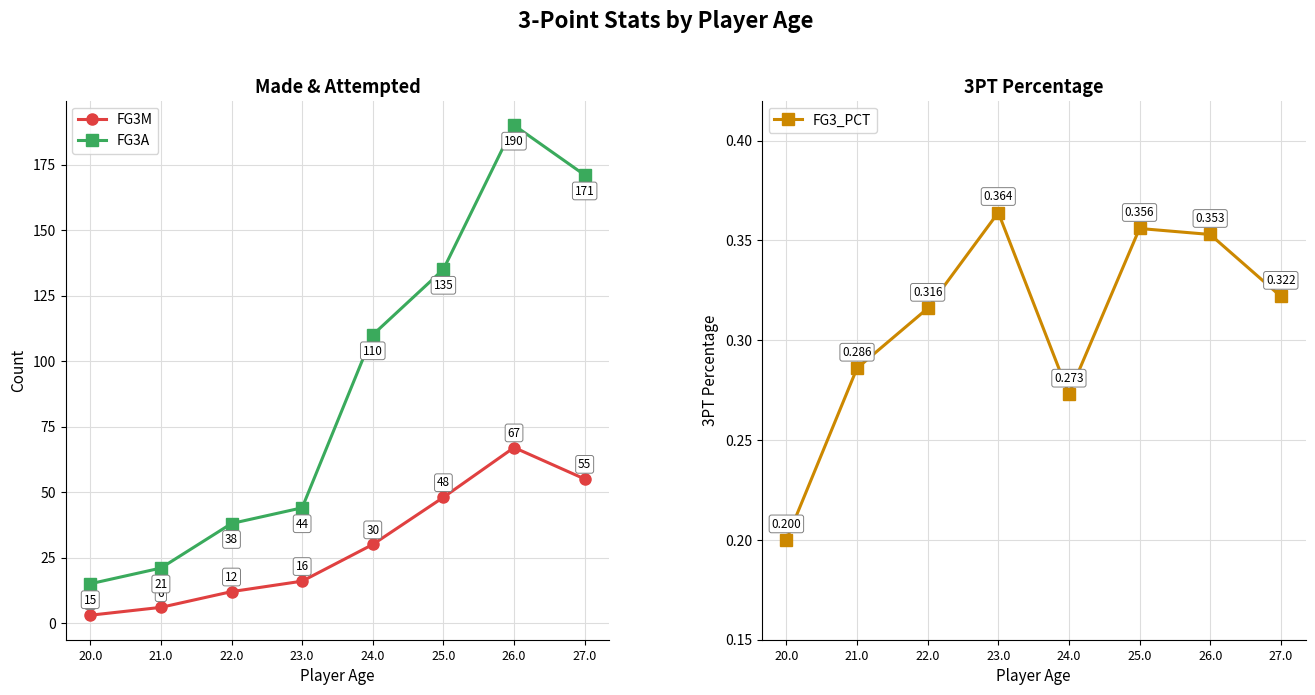

What position from the left is 23.0?

4